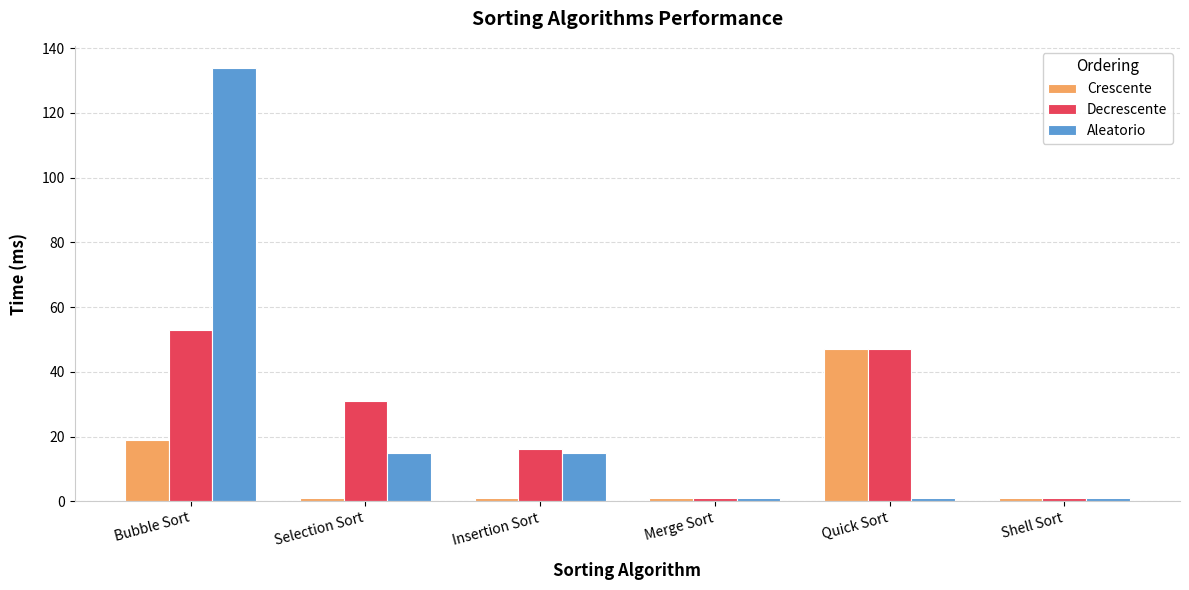

What is the difference between the second highest and minimum values in the Crescente series?

18